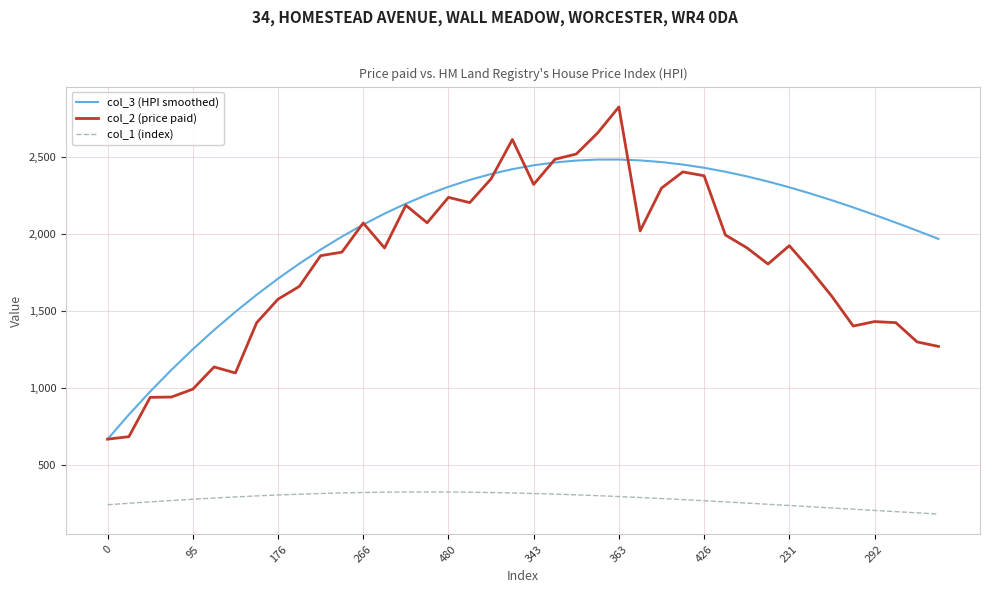

True or false: col_2 (price paid) and col_1 (index) cross at least once.

False